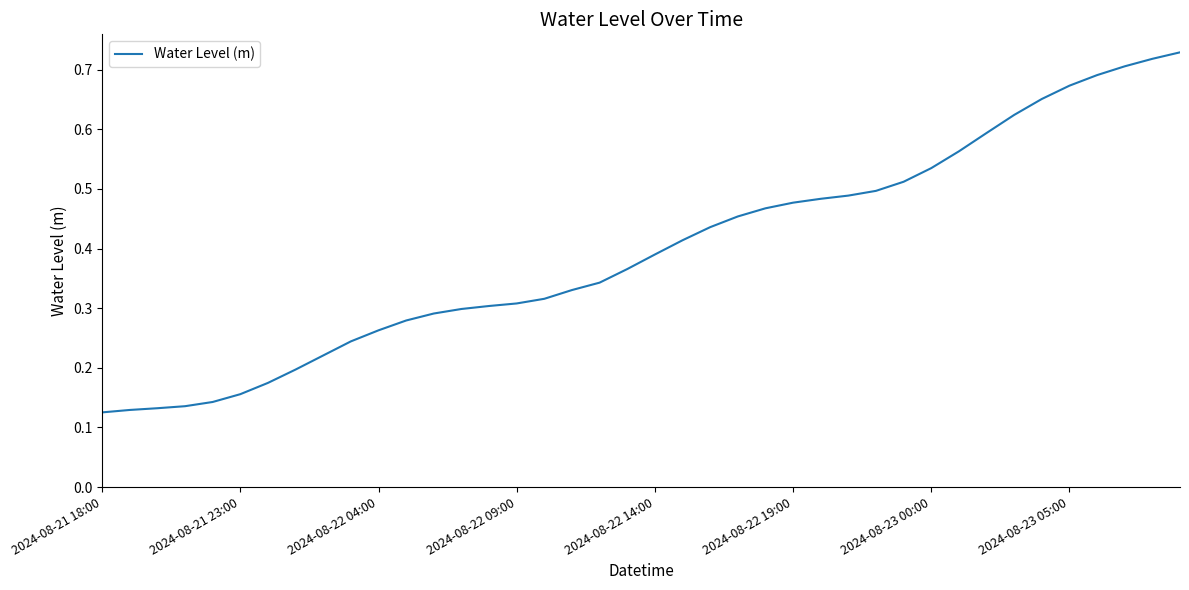

How many lines are shown in the chart?

1